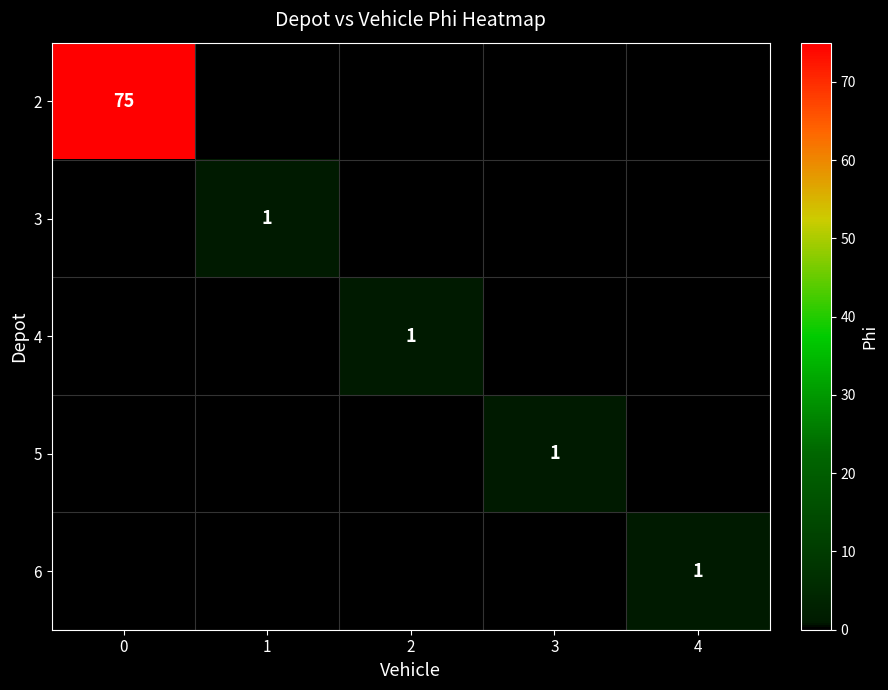

What is the maximum value shown in the chart?

75